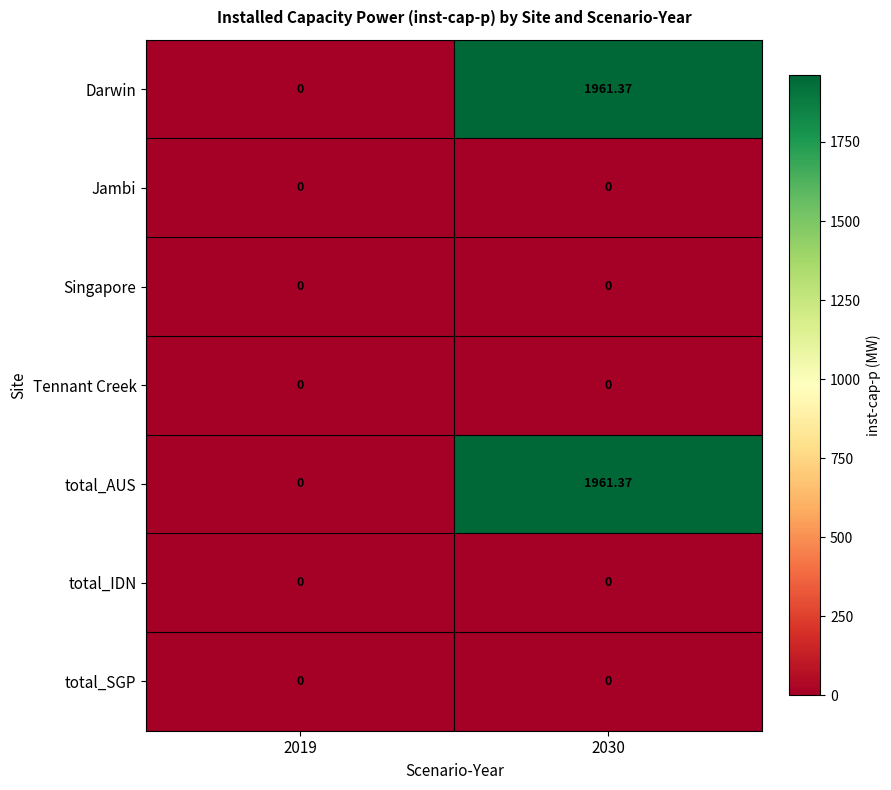

Reading left to right, extract all data points from this chart.

Darwin: 2019=0.0	2030=1961.4
Jambi: 2019=0.0	2030=0.0
Singapore: 2019=0.0	2030=0.0
Tennant Creek: 2019=0.0	2030=0.0
total_AUS: 2019=0.0	2030=1961.4
total_IDN: 2019=0.0	2030=0.0
total_SGP: 2019=0.0	2030=0.0